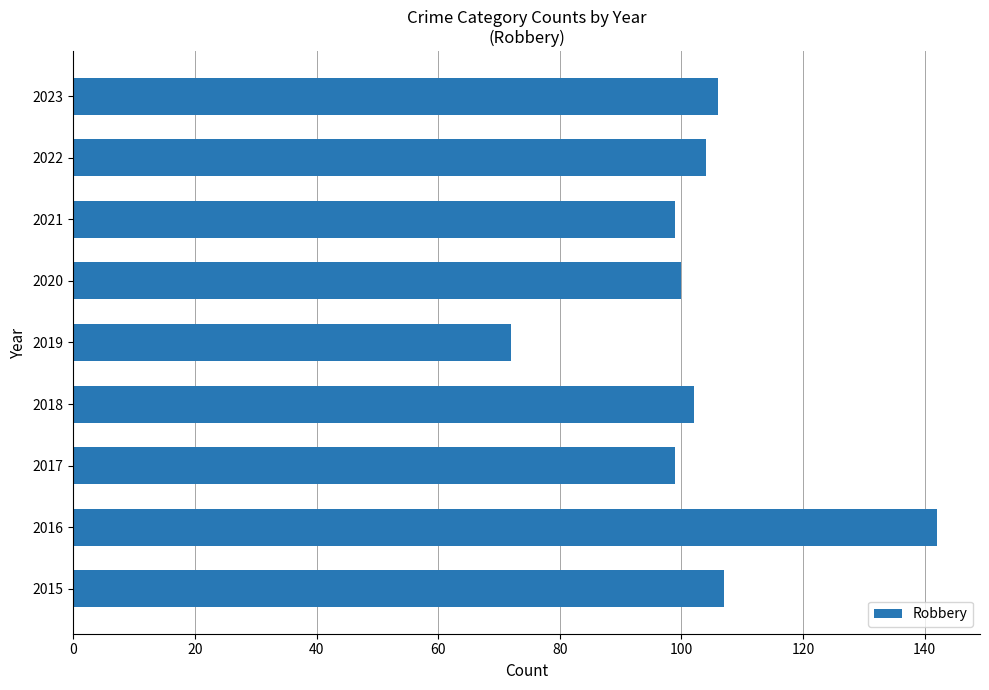

Read the value at 2016, to the nearest 10.

140